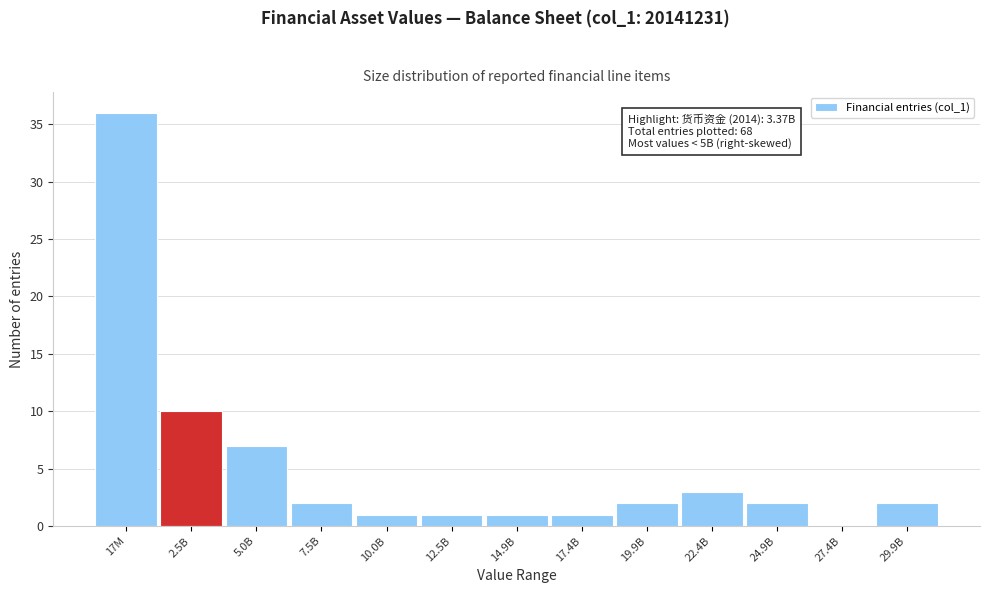

Reading left to right, what are all the values shown in this chart?

17M=36	2.5B=10	5.0B=7	7.5B=2	10.0B=1	12.5B=1	14.9B=1	17.4B=1	19.9B=2	22.4B=3	24.9B=2	27.4B=0	29.9B=2